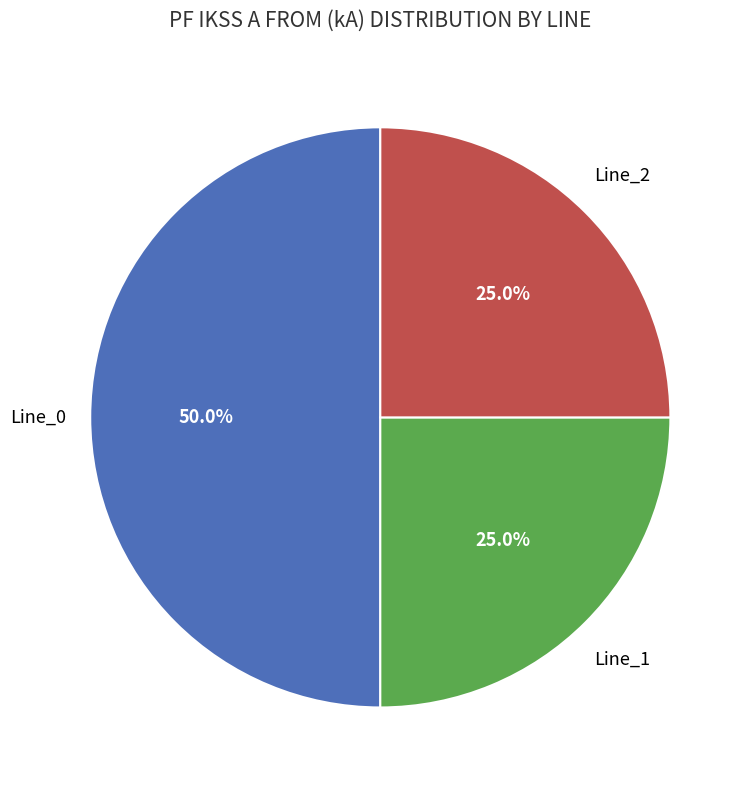

How many slices are in this pie chart?

3